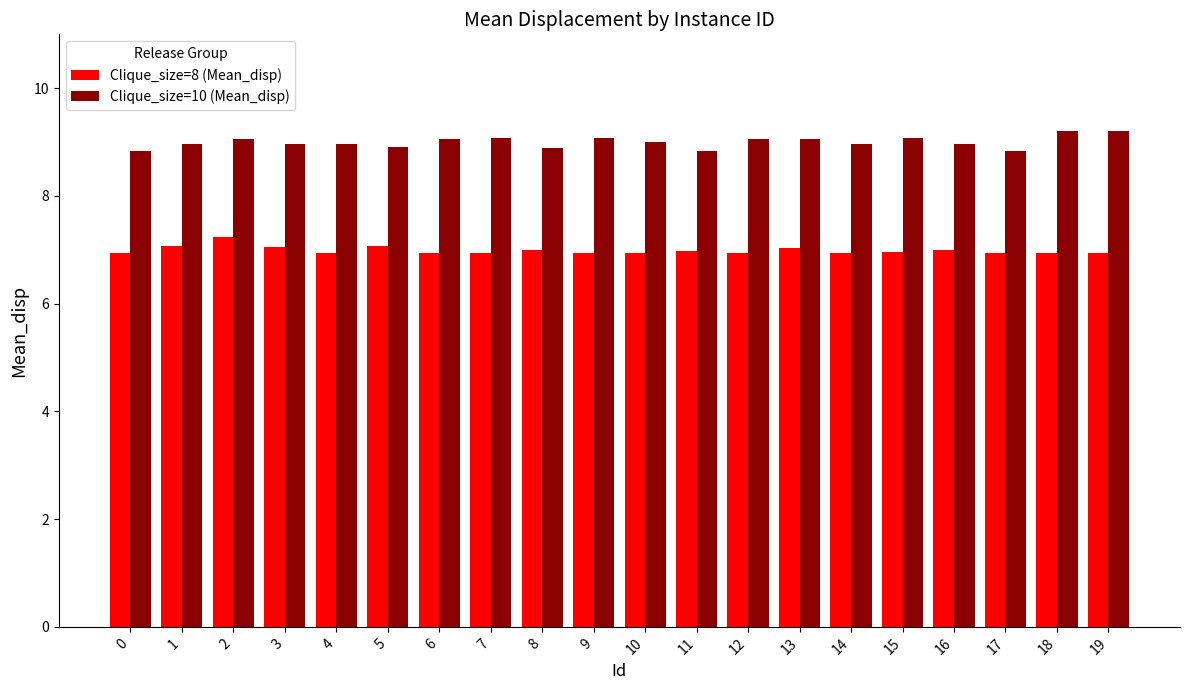

The Clique_size=8 (Mean_disp) series shows 10.4 at 4. True or false?

False